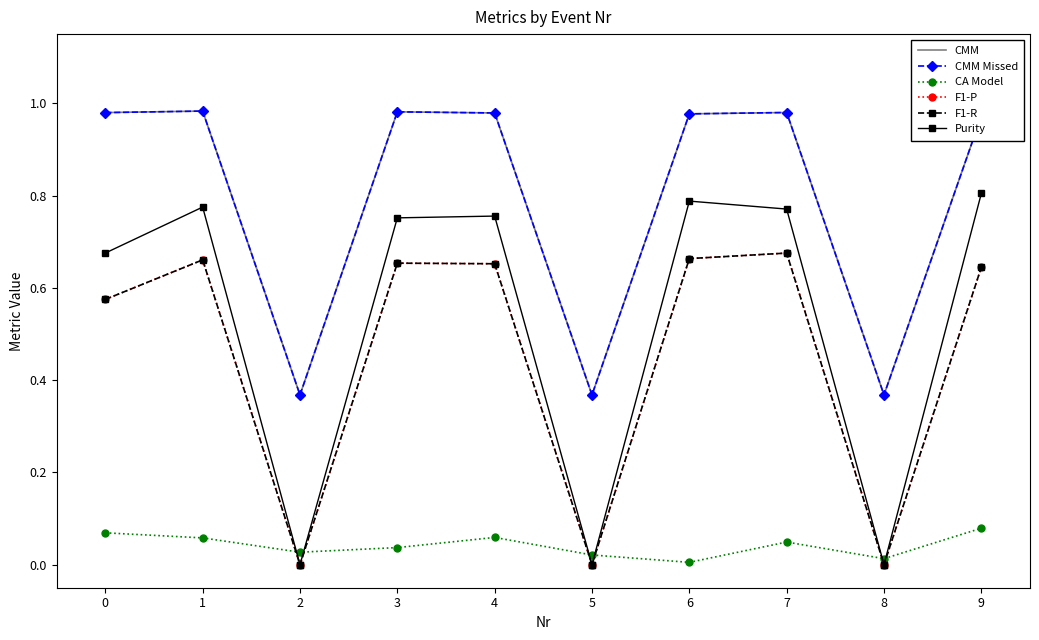

Is the value of F1-R at 2 greater than the value of CMM Missed at 5?

No